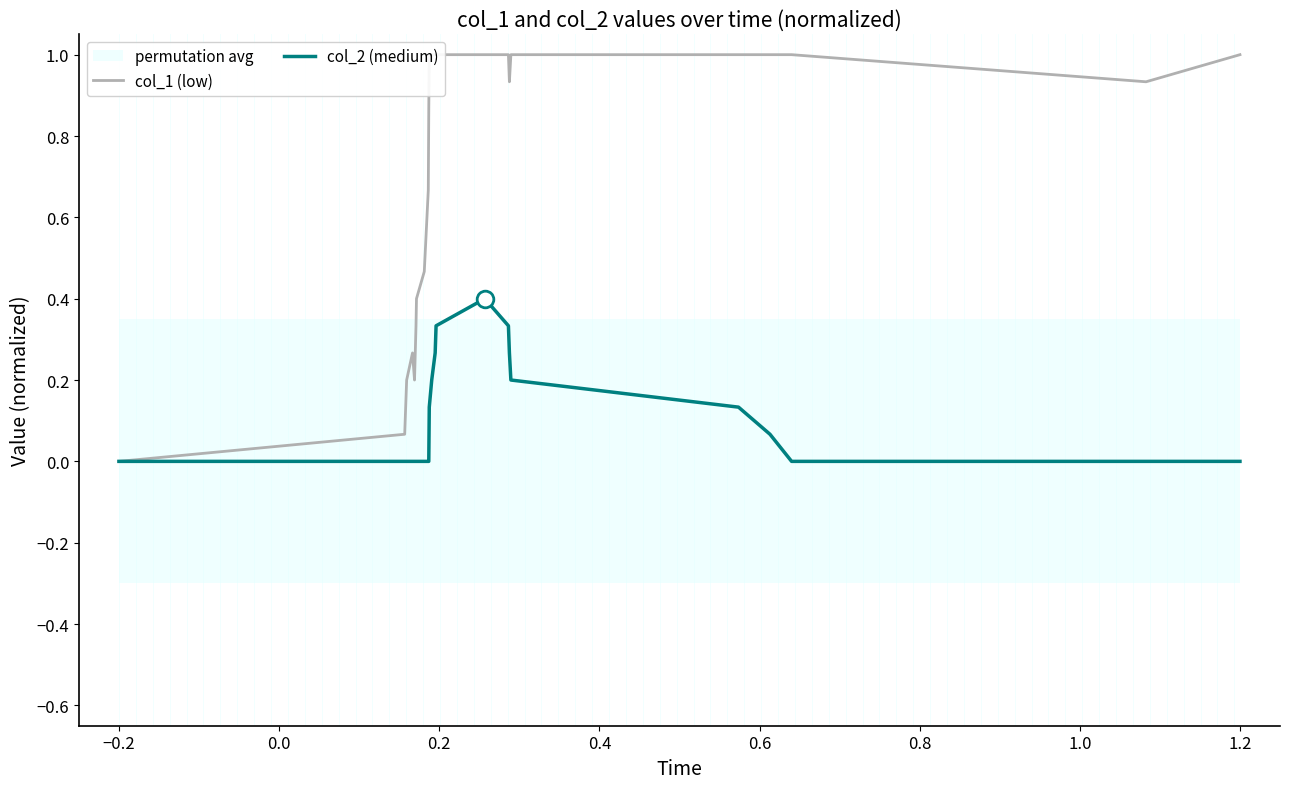

What is the highest value of the col_2 (medium) series?

0.4